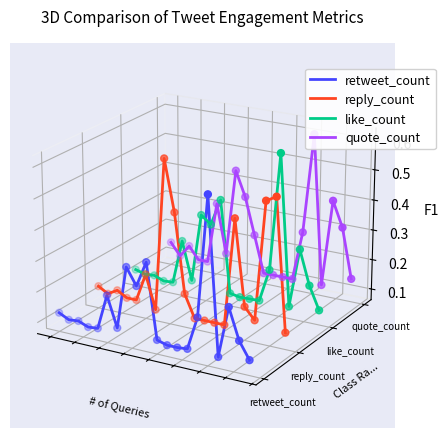

Is the value of quote_count at 6 greater than the value of retweet_count at 0?

Yes